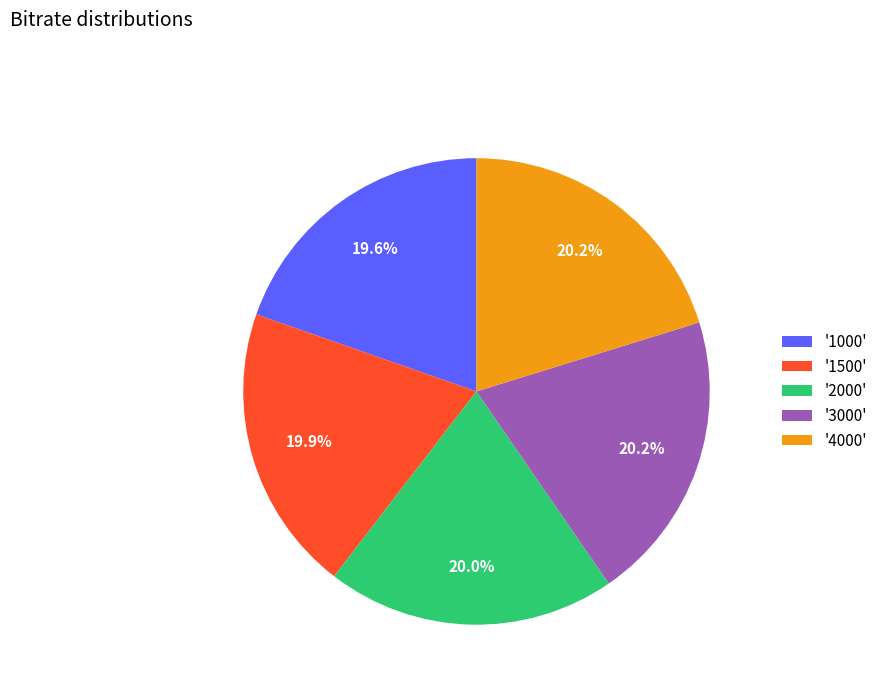

Count the number of slices in the pie.

5